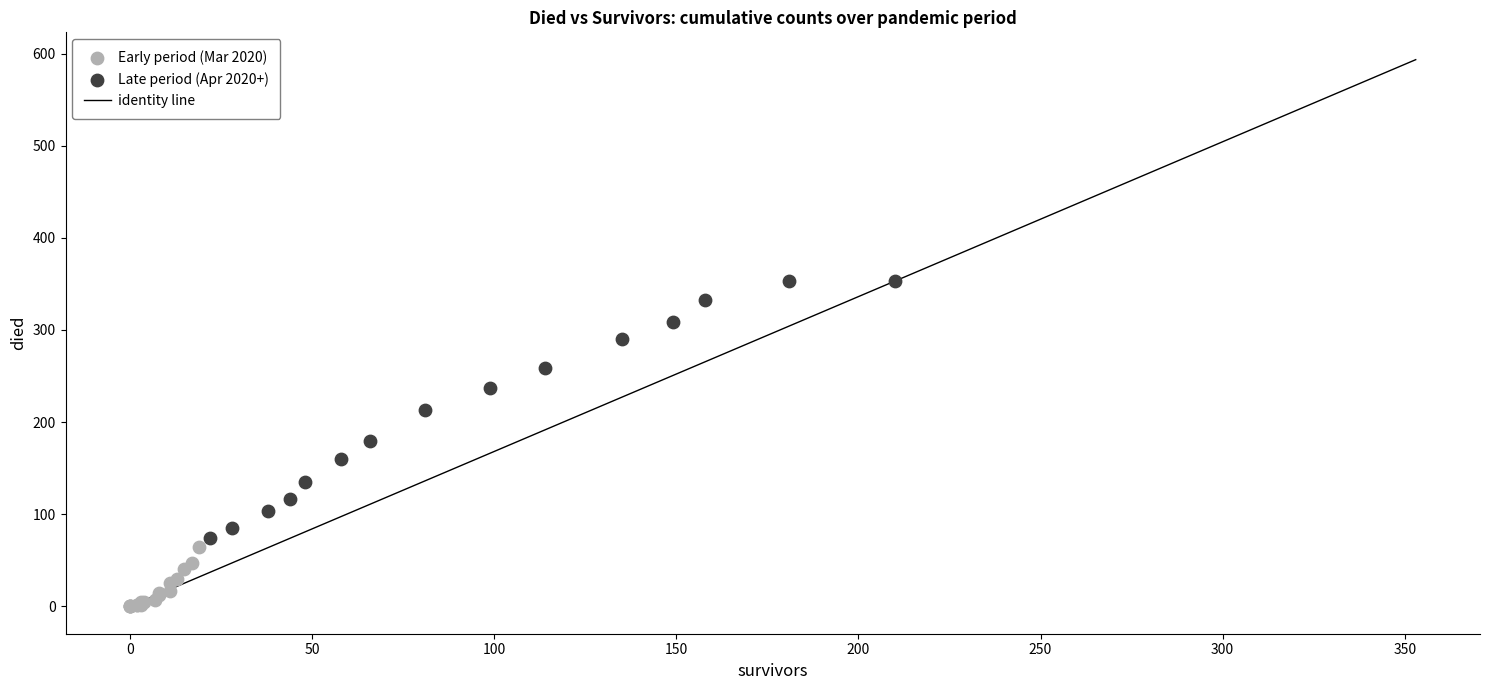

Which series has the widest spread of Y values?

Late period (Apr 2020+)